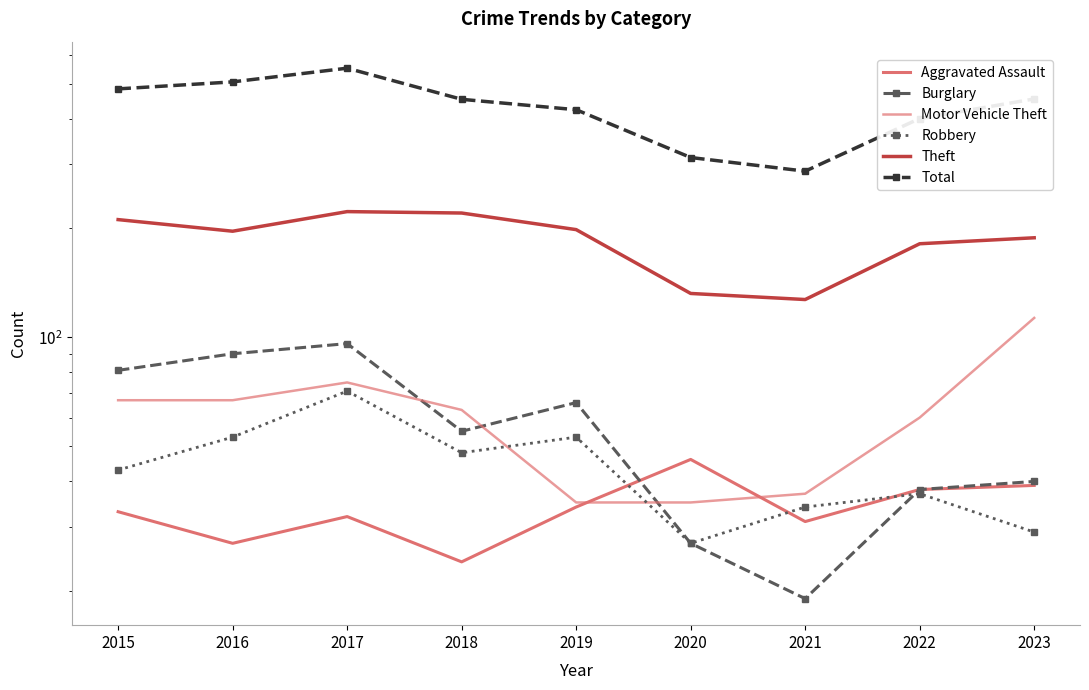

At which label does Robbery first exceed 43?

2016